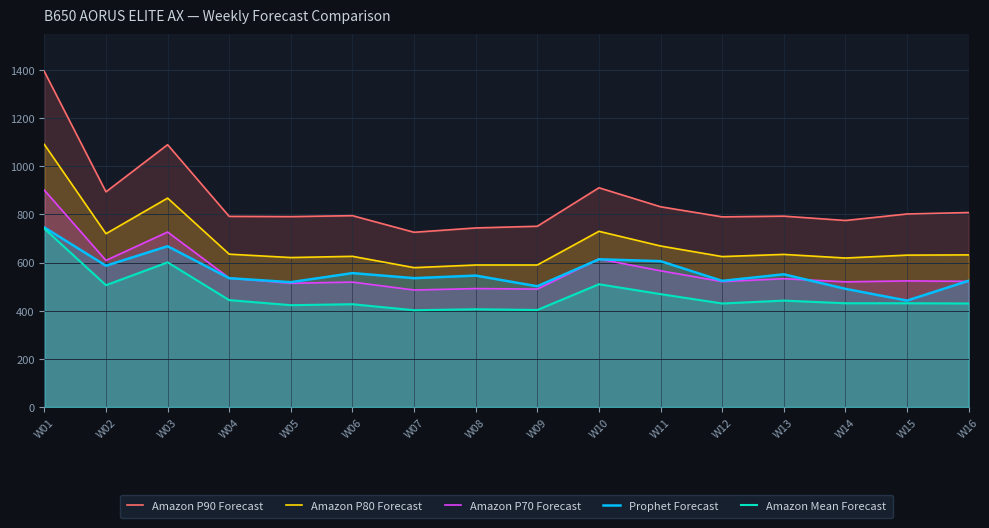

List the series in order of their peak value, highest first.

Amazon P90 Forecast, Amazon P80 Forecast, Amazon P70 Forecast, Prophet Forecast, Amazon Mean Forecast